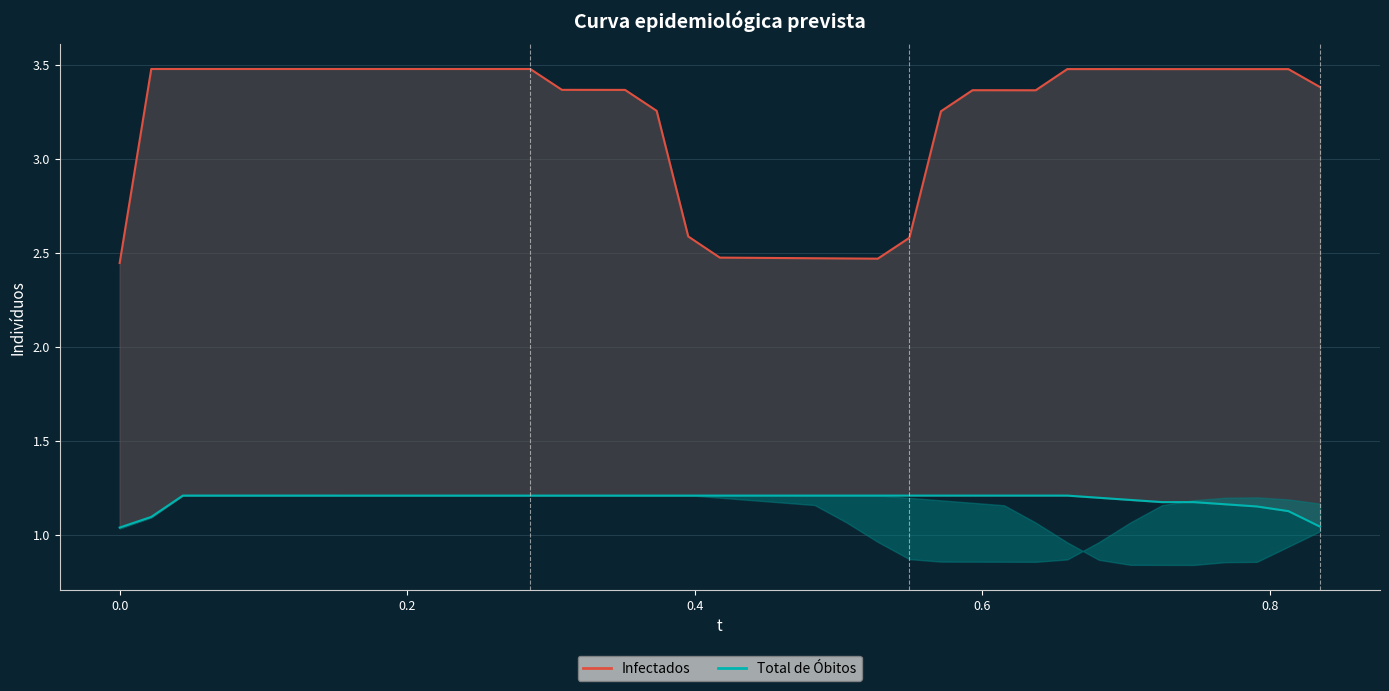

True or false: Total de Óbitos (linha) and Infectados cross at least once.

False